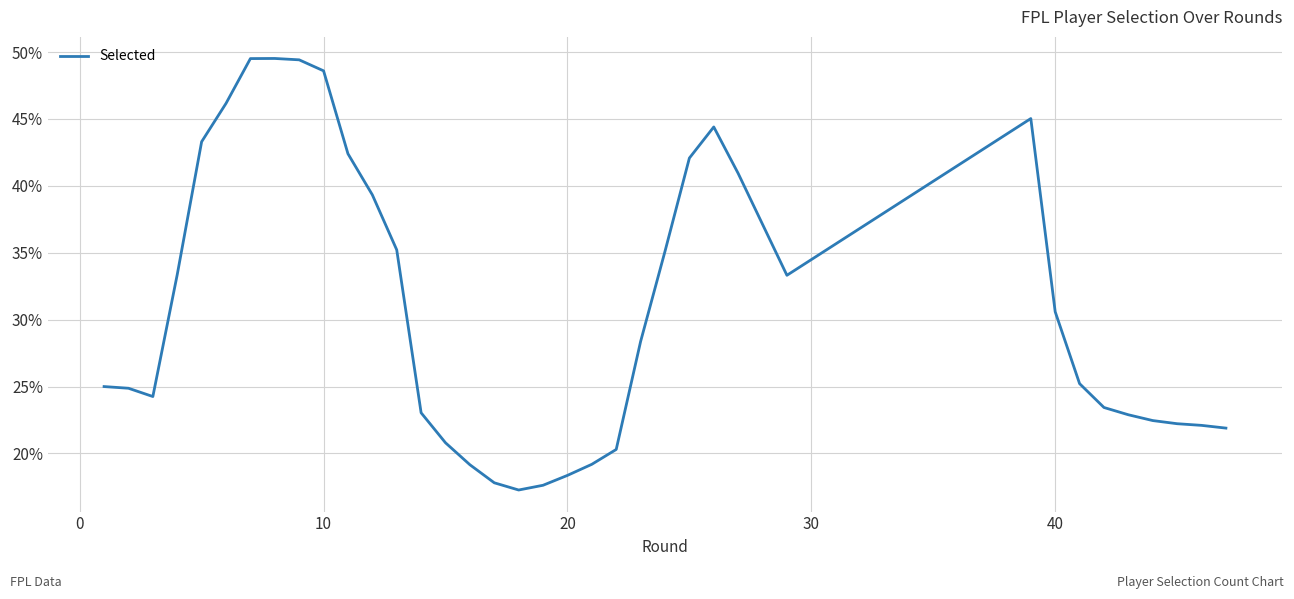

Count the number of categories in the chart.

37